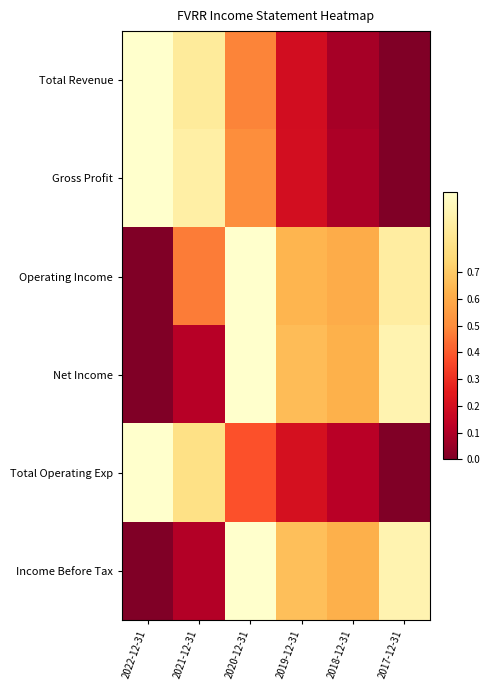

Reading left to right, extract all data points from this chart.

Total Revenue: 2022-12-31=1.0	2021-12-31=0.9	2020-12-31=0.5	2019-12-31=0.2	2018-12-31=0.1	2017-12-31=0.0
Gross Profit: 2022-12-31=1.0	2021-12-31=0.9	2020-12-31=0.5	2019-12-31=0.2	2018-12-31=0.1	2017-12-31=0.0
Operating Income: 2022-12-31=0.0	2021-12-31=0.5	2020-12-31=1.0	2019-12-31=0.6	2018-12-31=0.6	2017-12-31=0.9
Net Income: 2022-12-31=0.0	2021-12-31=0.1	2020-12-31=1.0	2019-12-31=0.7	2018-12-31=0.6	2017-12-31=0.9
Total Operating Exp: 2022-12-31=1.0	2021-12-31=0.8	2020-12-31=0.4	2019-12-31=0.2	2018-12-31=0.1	2017-12-31=0.0
Income Before Tax: 2022-12-31=0.0	2021-12-31=0.1	2020-12-31=1.0	2019-12-31=0.7	2018-12-31=0.6	2017-12-31=0.9